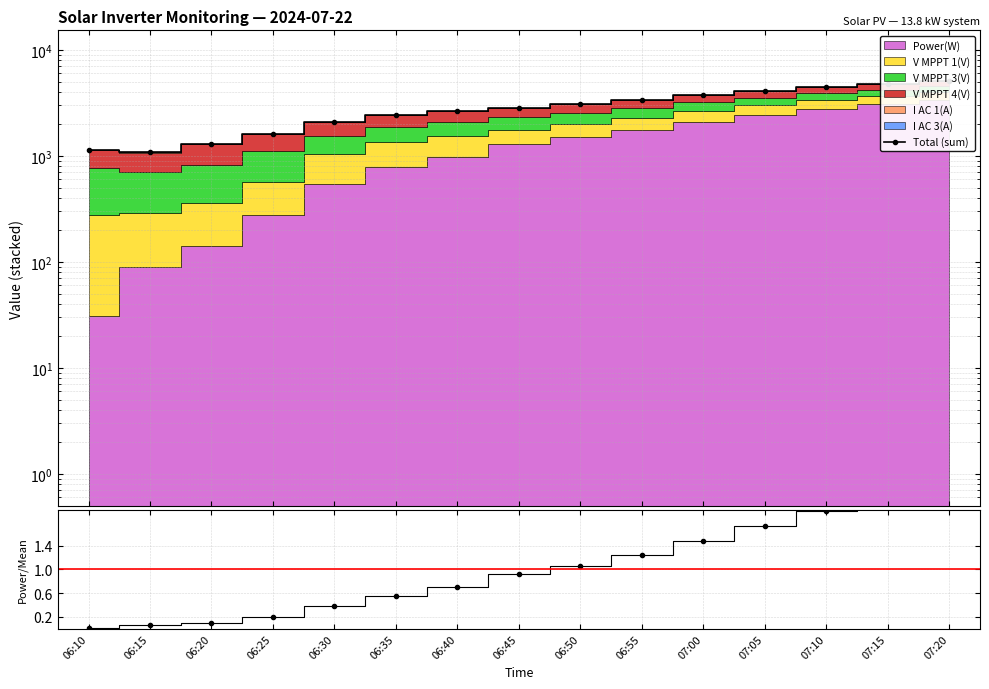

Which series has the widest spread of values?

Total (sum)